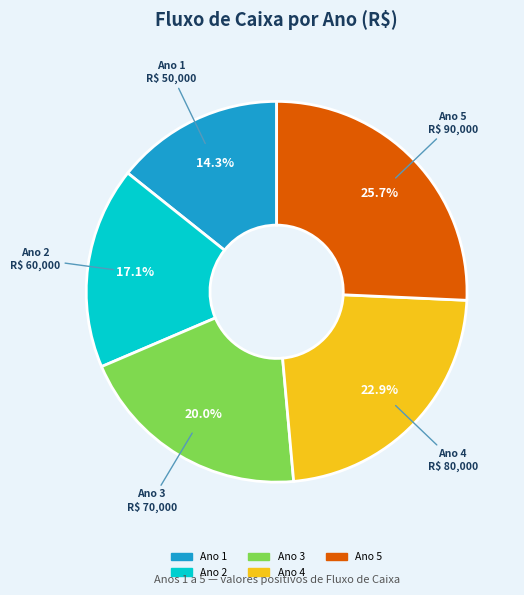

To the nearest percent, what portion does Ano 3 represent?

20%